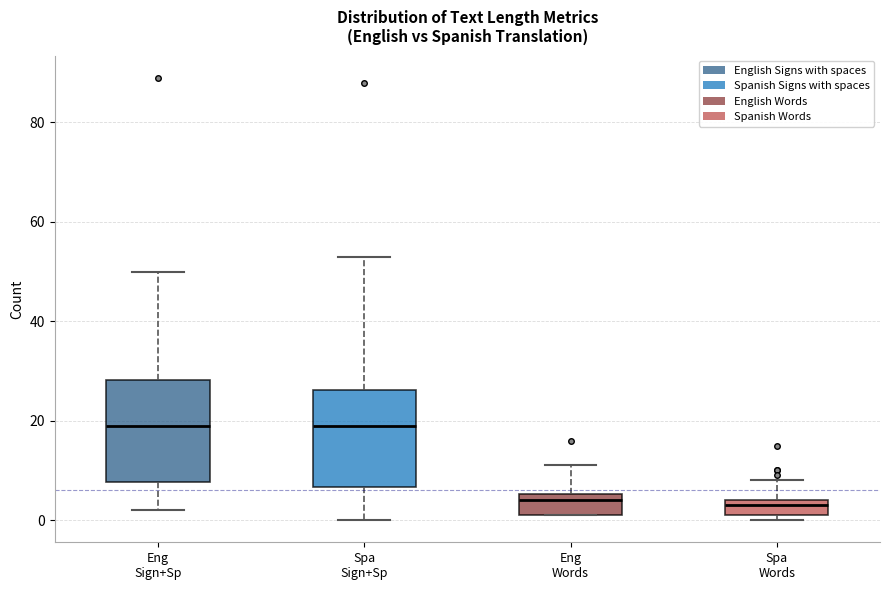

Reading left to right, read every box against the y-axis: the position of its median line, the range the box covers, and the ends of its whiskers. The values are not printed on the chart, so give them approximately, as read against the axis.

Eng Sign+Sp: median 20, box 8 to 28, whiskers 2 to 50
Spa Sign+Sp: median 20, box 6 to 26, whiskers 0 to 54
Eng Words: median 4, box 2 to 6, whiskers 2 to 12
Spa Words: median 4 (just below the box's upper edge), box 2 to 4, whiskers 0 to 8